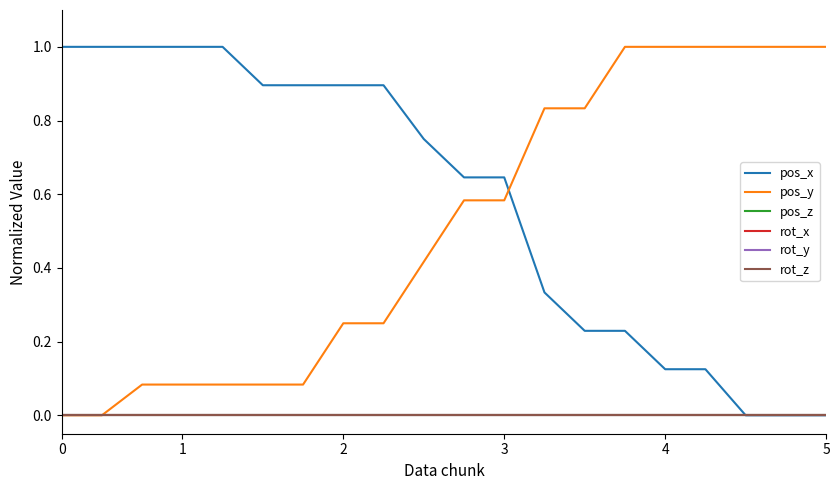

How many lines are shown in the chart?

6